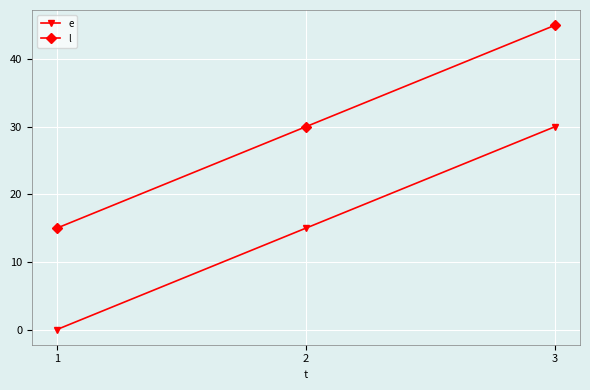

What is the spread (max minus min) of values at 1?

15